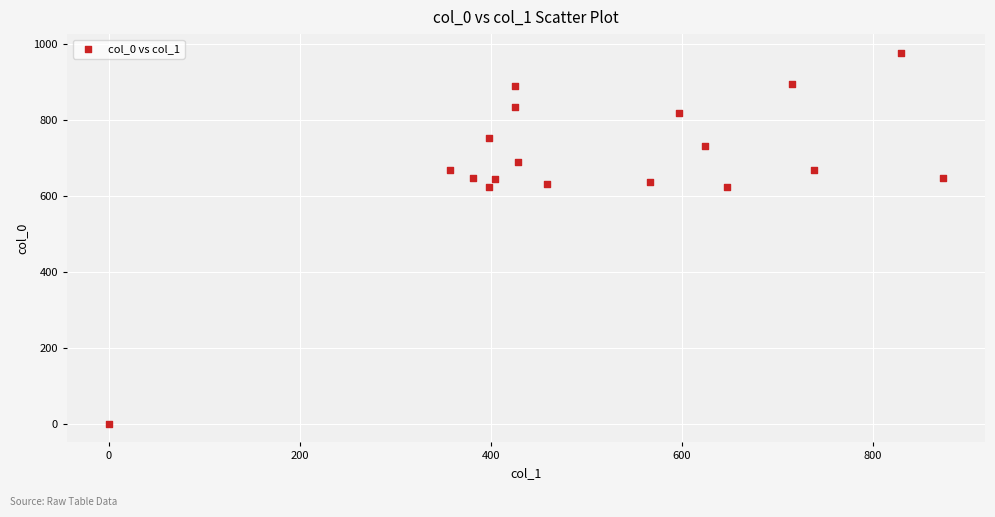

What is the range of Y values (max minus min)?

976.7